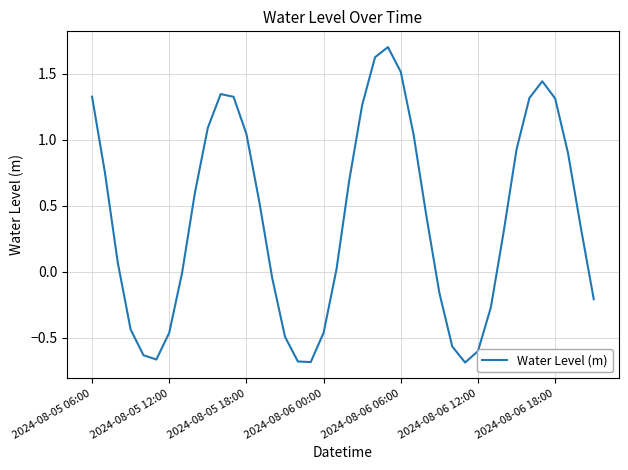

What is the difference between the maximum and minimum values?

2.4